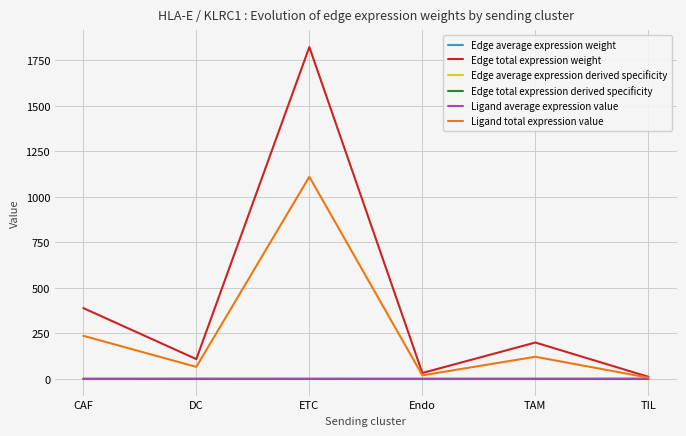

At which category is the sum across all series the highest?

ETC